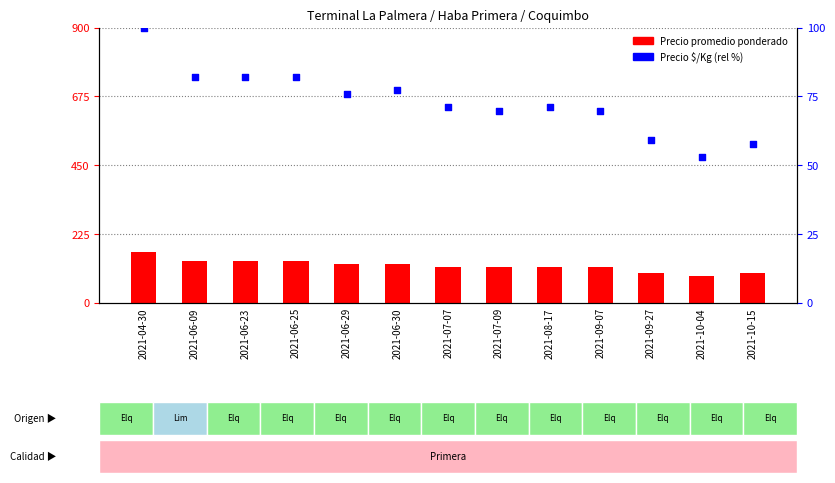

Which series reaches the maximum Y coordinate?

Precio promedio ponderado